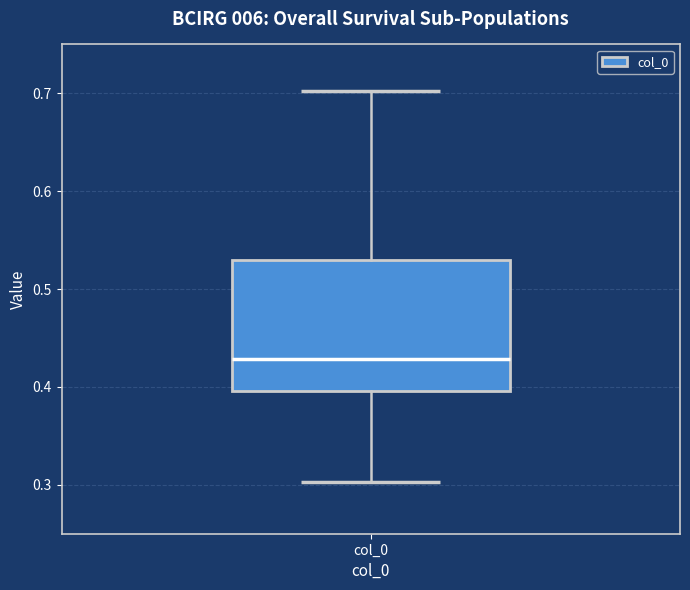

Transcribe this box plot: give where the median line is, the range the box spans, and where the two whiskers end, as read against the y-axis. The values are not printed on the chart, so give them approximately, as read against the axis.

median 0.43, box 0.40 to 0.53, whiskers 0.30 to 0.70